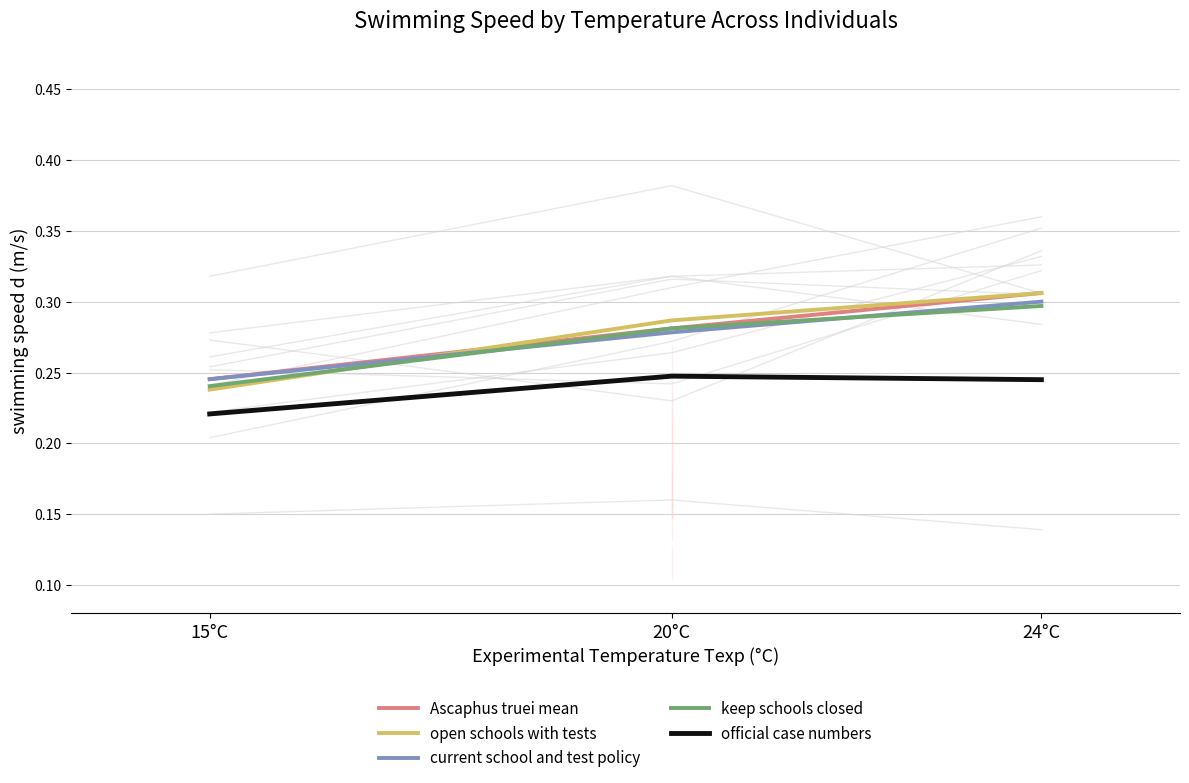

True or false: official case numbers has a value of 0.2 at 15°C.

True